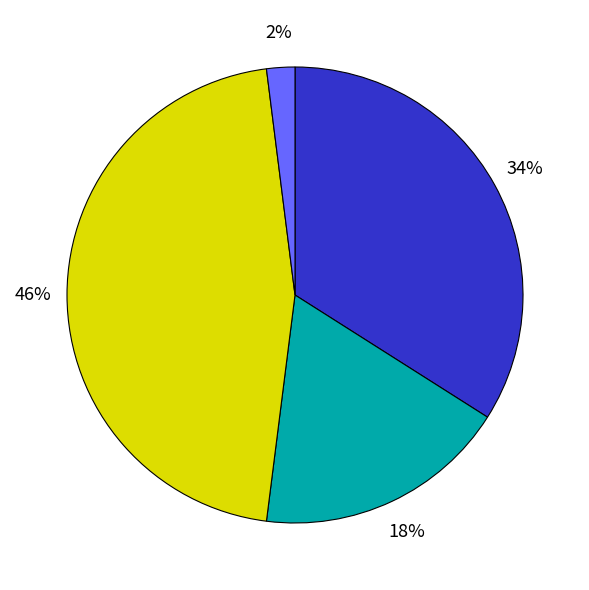

To the nearest percent, what is the difference between the largest and smallest slice percentages?

44%